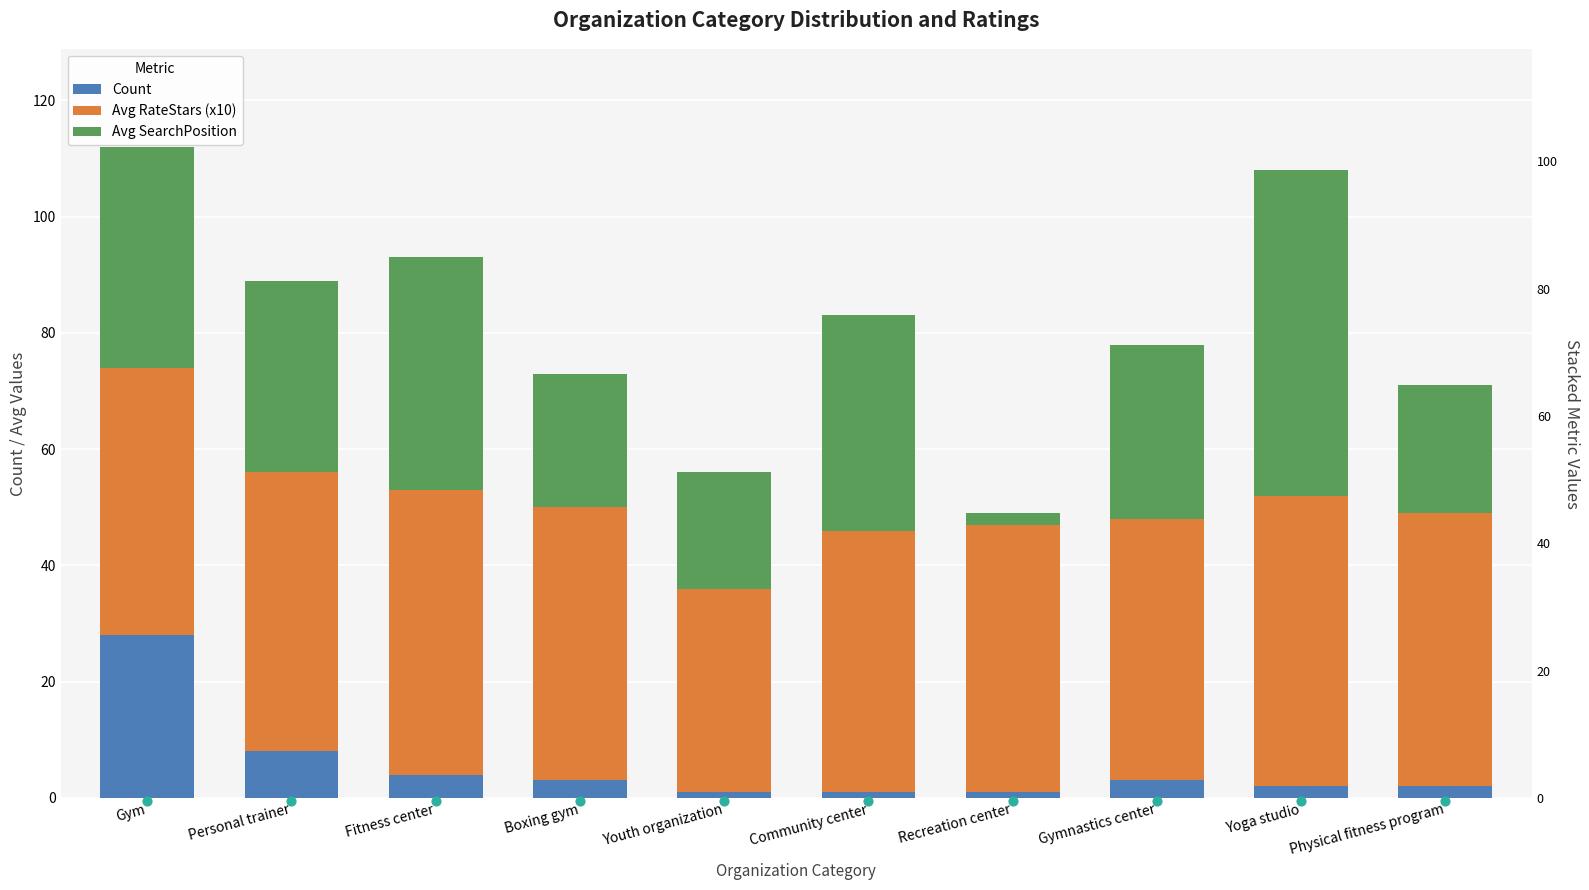

Which series has the widest spread of Y values?

Avg SearchPosition